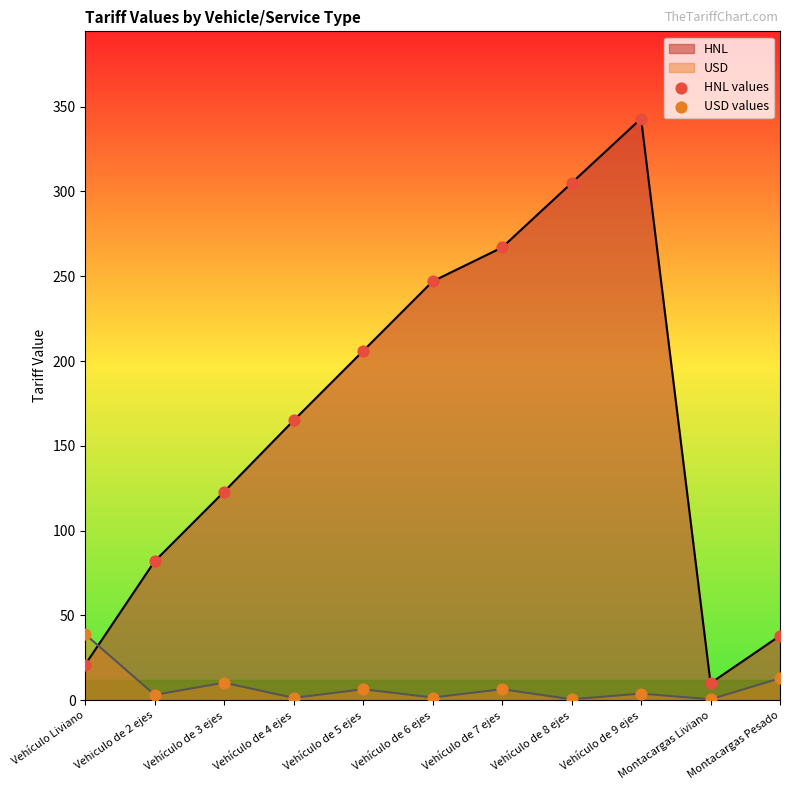

At how many categories does at least one series exceed 15?

10